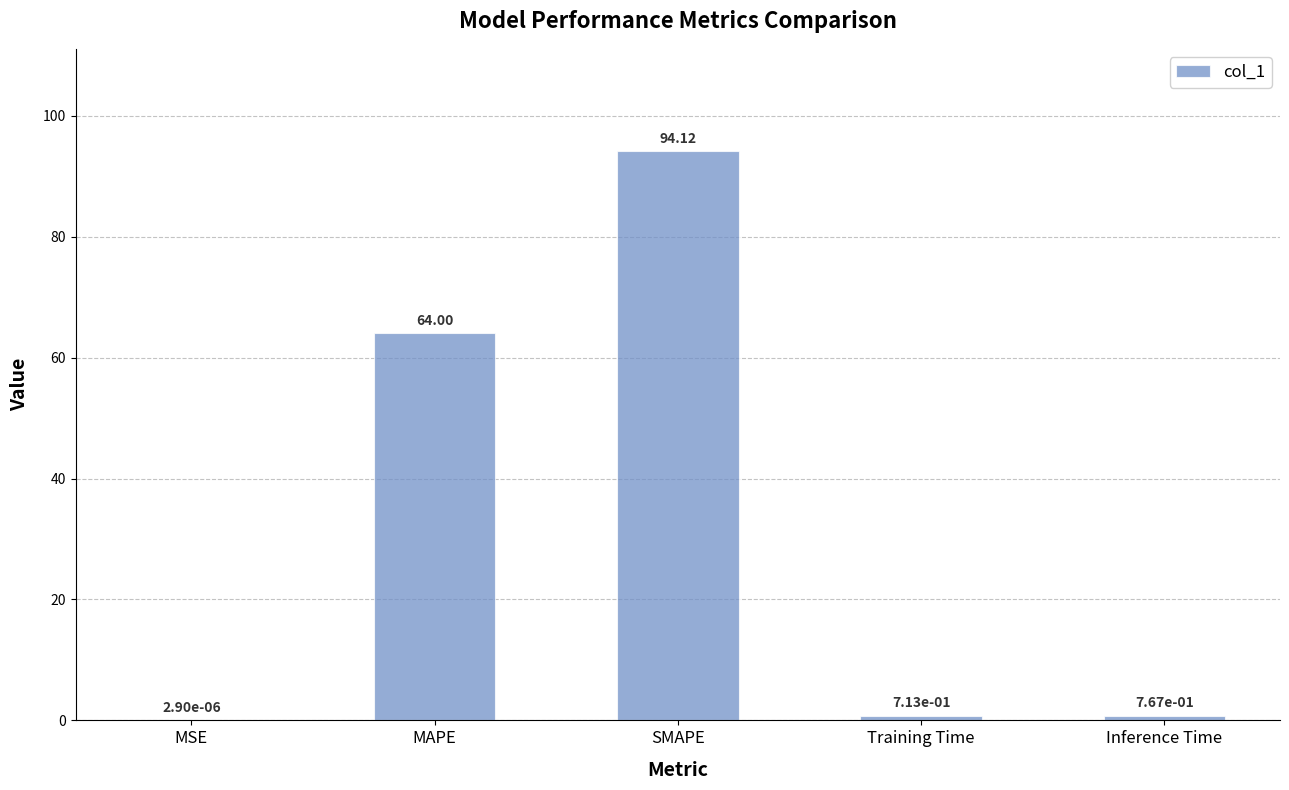

What is the sum of all values?

159.6